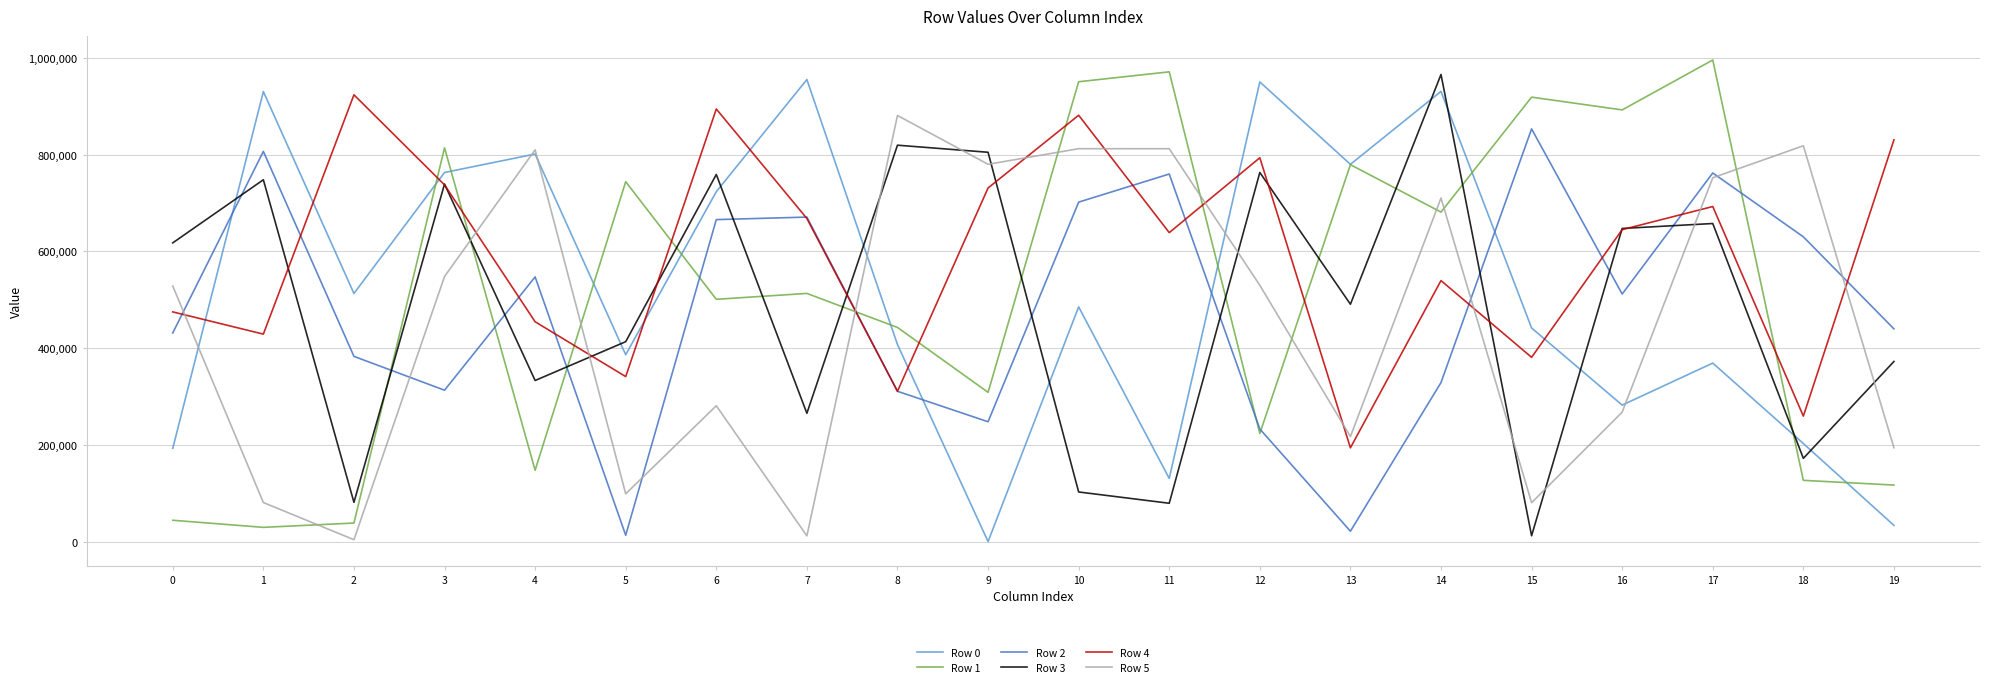

Which series has the largest total across all categories?

Row 4